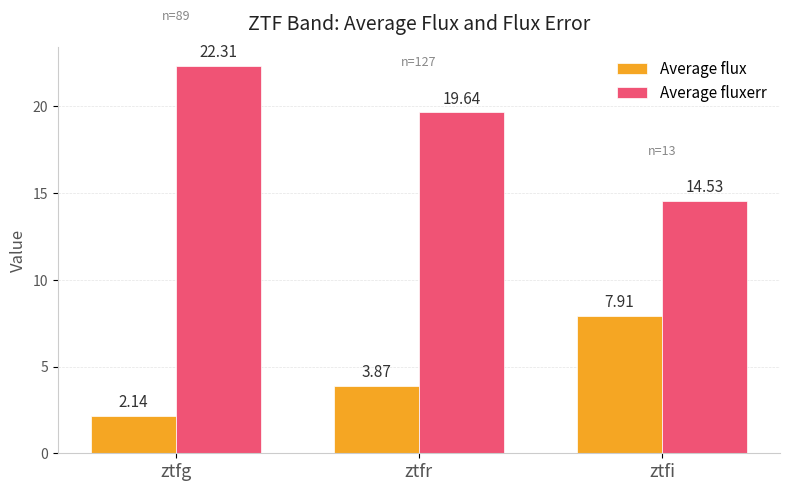

What is the average value of the Average fluxerr series?

18.8